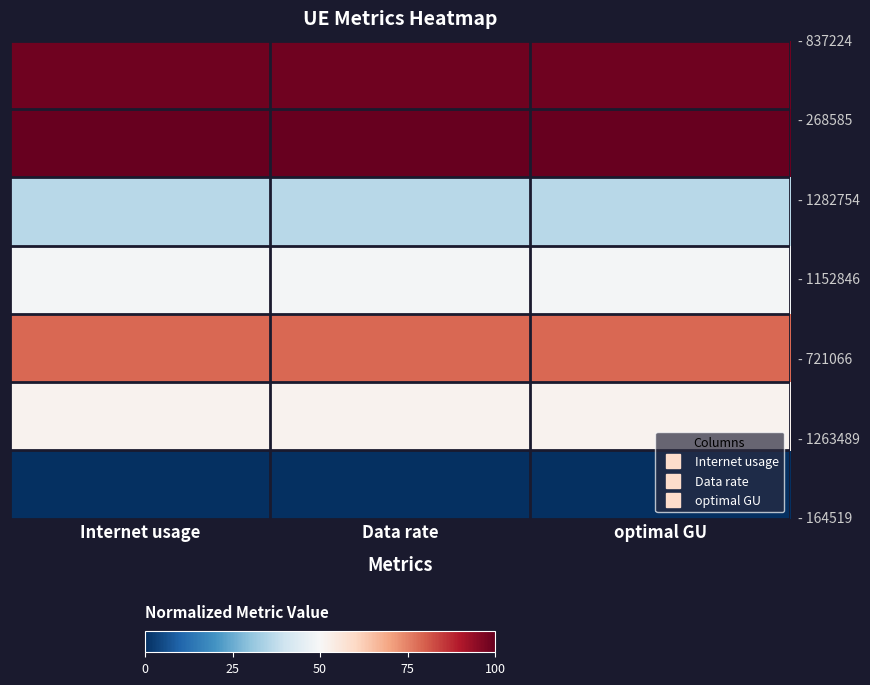

What is the total value across all series at optimal GU?

4.1